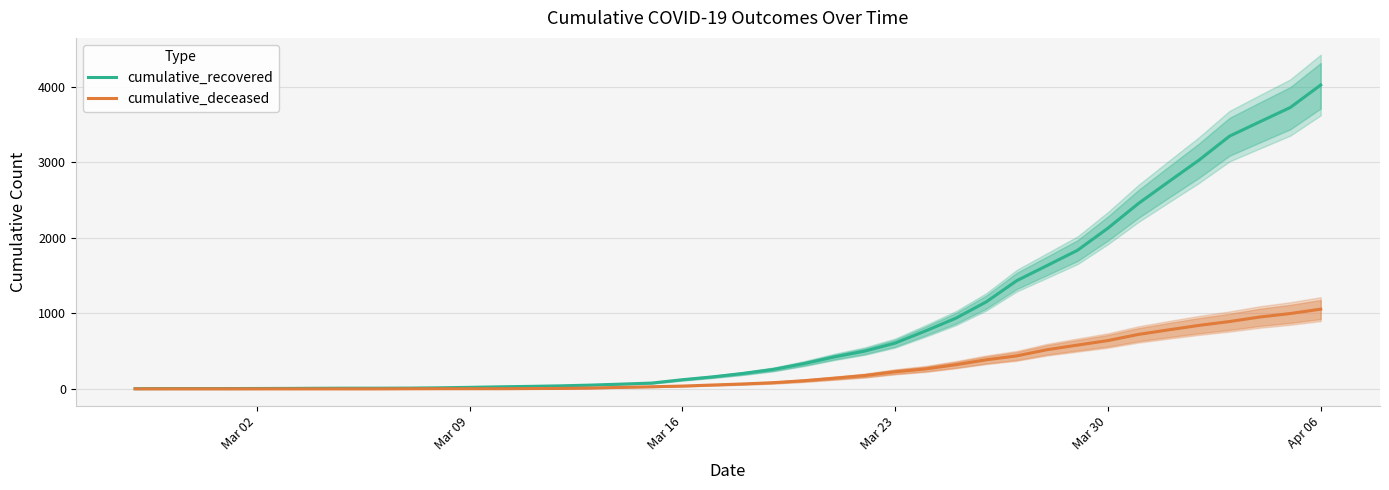

What is the highest value of the cumulative_deceased series?

1056